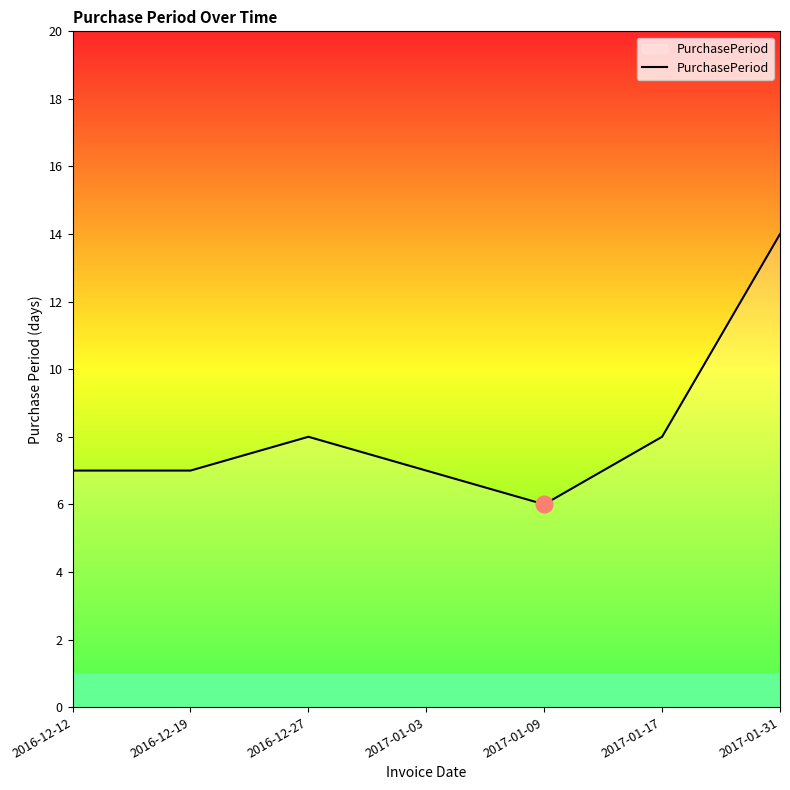

True or false: the data has more than 0 interior local peaks.

True